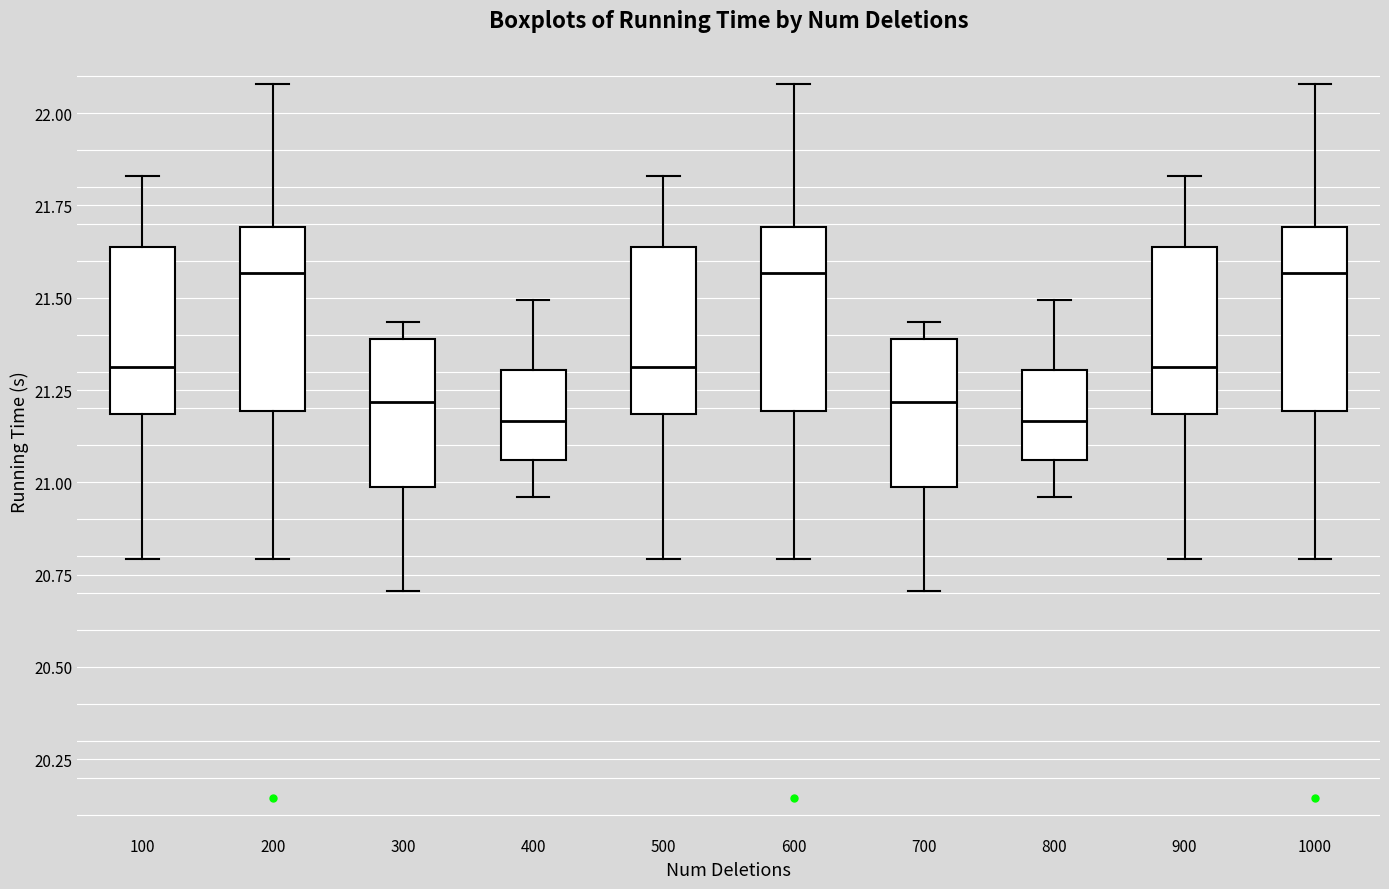

Reading left to right, read every box against the y-axis: the position of its median line, the range the box covers, and the ends of its whiskers. The values are not printed on the chart, so give them approximately, as read against the axis.

100: median 21.30, box 21.20 to 21.65, whiskers 20.80 to 21.85
200: median 21.55, box 21.20 to 21.70, whiskers 20.80 to 22.10
300: median 21.20, box 21.00 to 21.40, whiskers 20.70 to 21.45
400: median 21.15, box 21.05 to 21.30, whiskers 20.95 to 21.50
500: median 21.30, box 21.20 to 21.65, whiskers 20.80 to 21.85
600: median 21.55, box 21.20 to 21.70, whiskers 20.80 to 22.10
700: median 21.20, box 21.00 to 21.40, whiskers 20.70 to 21.45
800: median 21.15, box 21.05 to 21.30, whiskers 20.95 to 21.50
900: median 21.30, box 21.20 to 21.65, whiskers 20.80 to 21.85
1000: median 21.55, box 21.20 to 21.70, whiskers 20.80 to 22.10